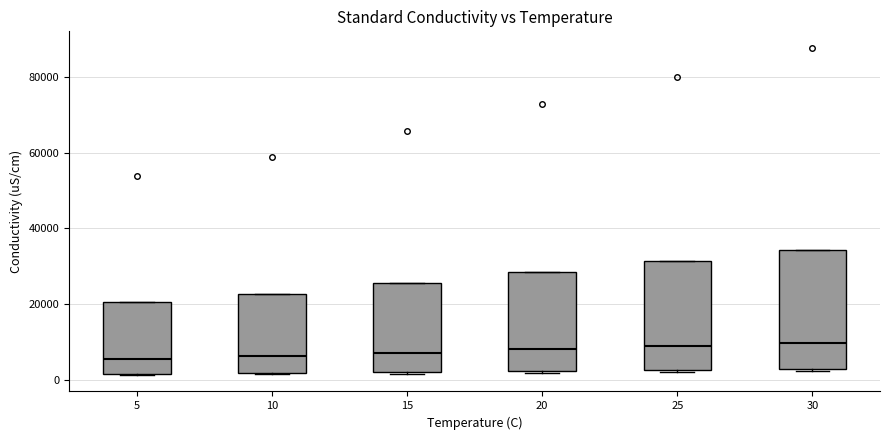

Reading left to right, read every box against the y-axis: the position of its median line, the range the box covers, and the ends of its whiskers. The values are not printed on the chart, so give them approximately, as read against the axis.

5: median 6000, box 2000 to 20000, whiskers 2000 to 20000
10: median 6000, box 2000 to 22000, whiskers 2000 to 22000
15: median 8000, box 2000 to 26000, whiskers 2000 to 26000
20: median 8000, box 2000 to 28000, whiskers 2000 to 28000
25: median 8000, box 2000 to 32000, whiskers 2000 to 32000
30: median 10000, box 2000 to 34000, whiskers 2000 to 34000